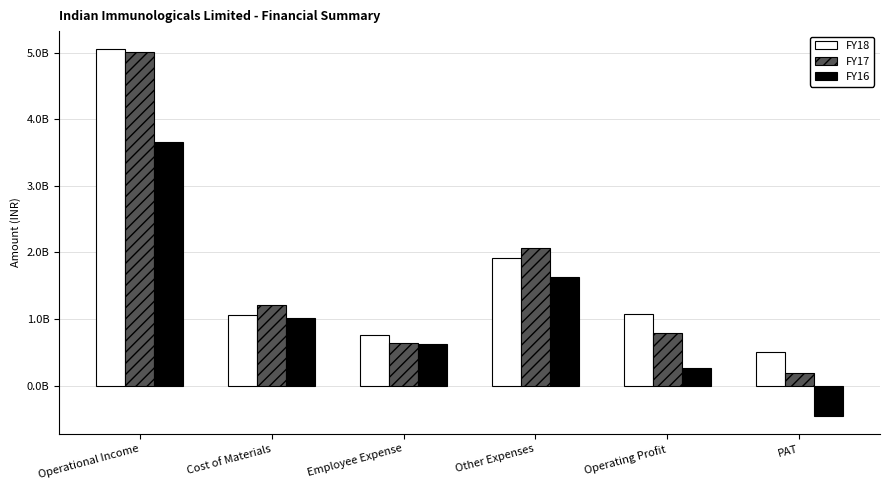

What are all the series names shown in the legend?

FY18, FY17, FY16